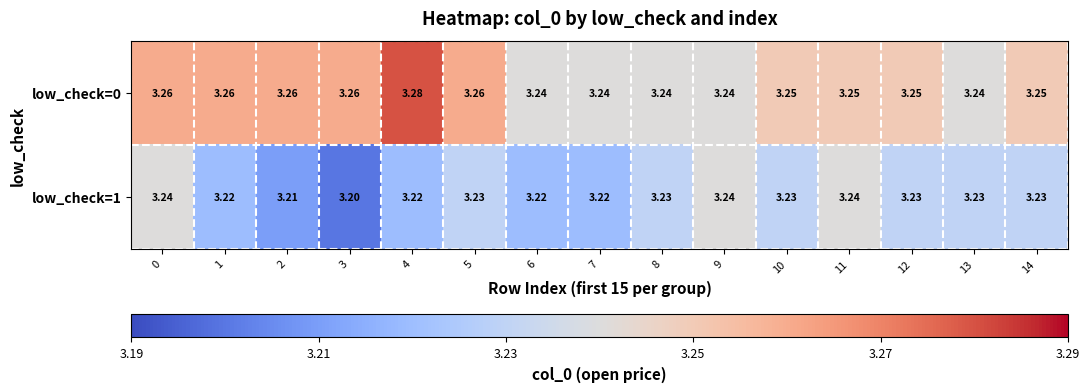

Is the value of low_check=0 at 14 greater than the value of low_check=1 at 0?

Yes